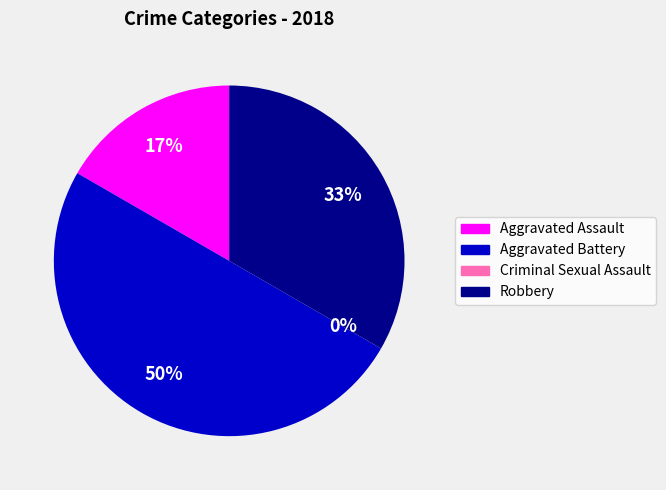

Do Robbery and Aggravated Assault together represent more than half of the pie?

No